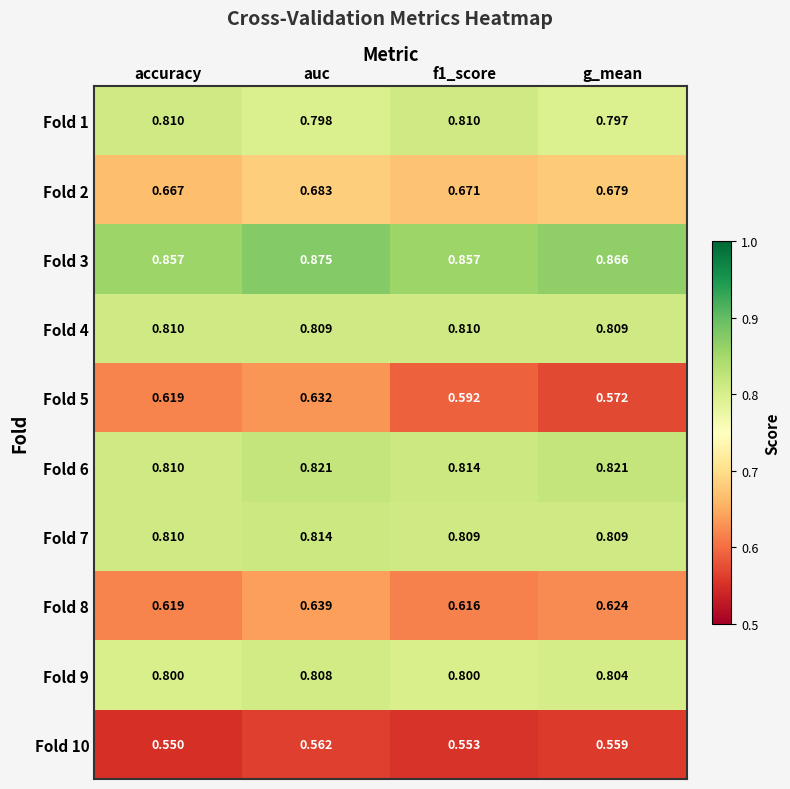

At which category is the sum across all series the highest?

auc